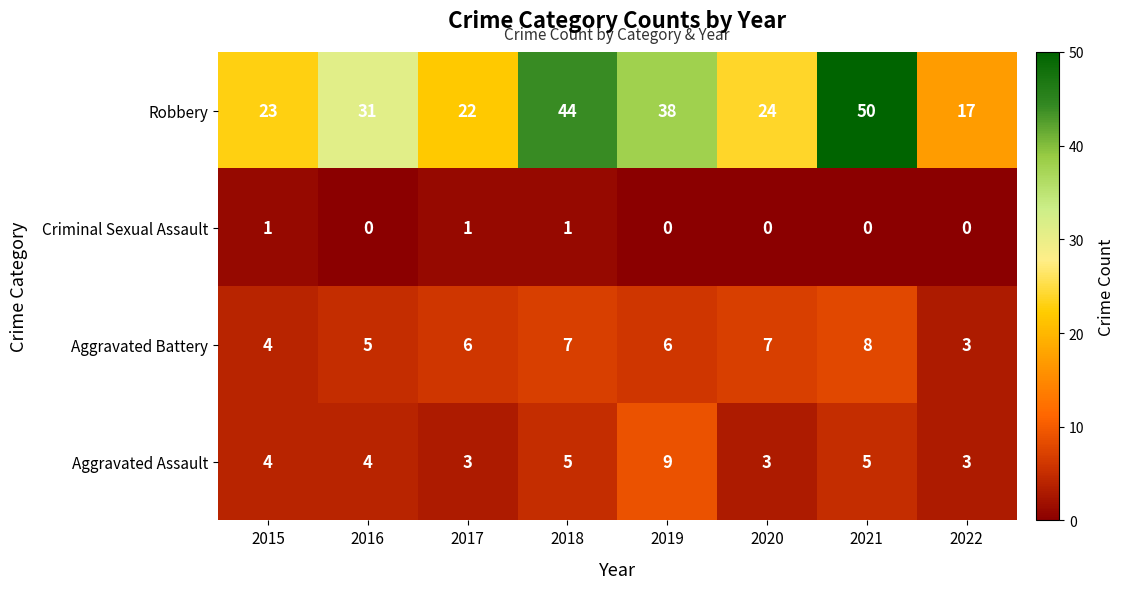

What is the maximum value for Aggravated Assault?

9